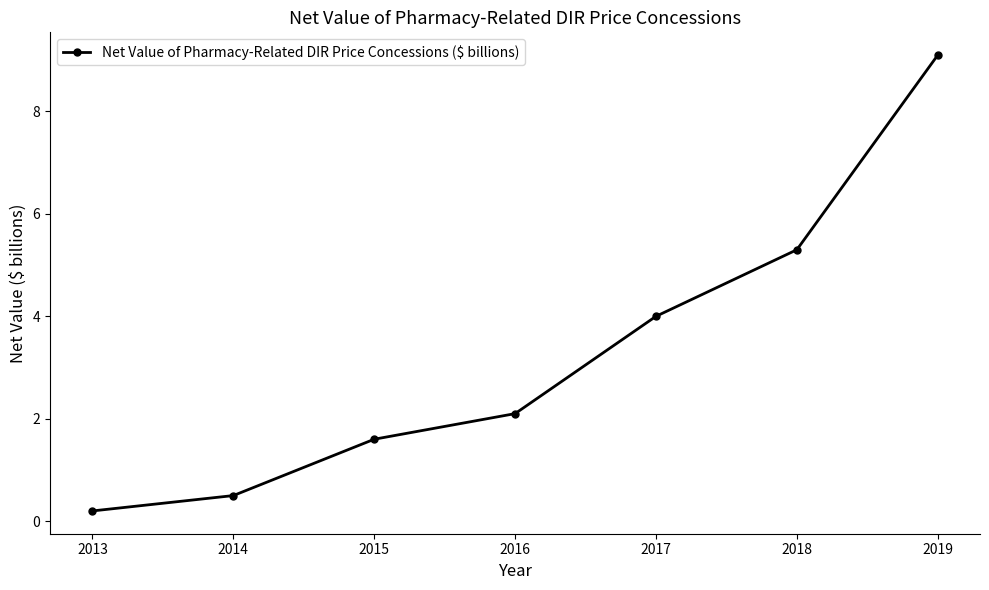

Reading right to left, transcribe all the data shown in this chart.

9.1	5.3	4.0	2.1	1.6	0.5	0.2